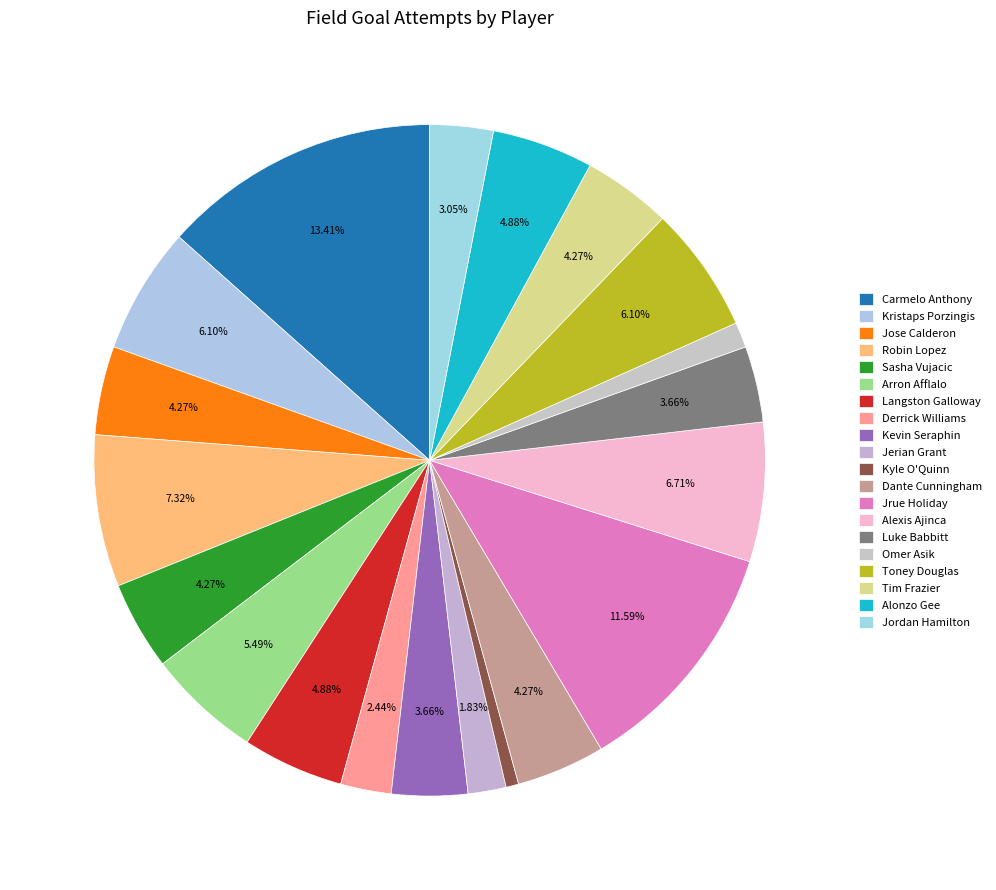

To the nearest percent, what is the combined percentage of Derrick Williams and Alonzo Gee?

7%